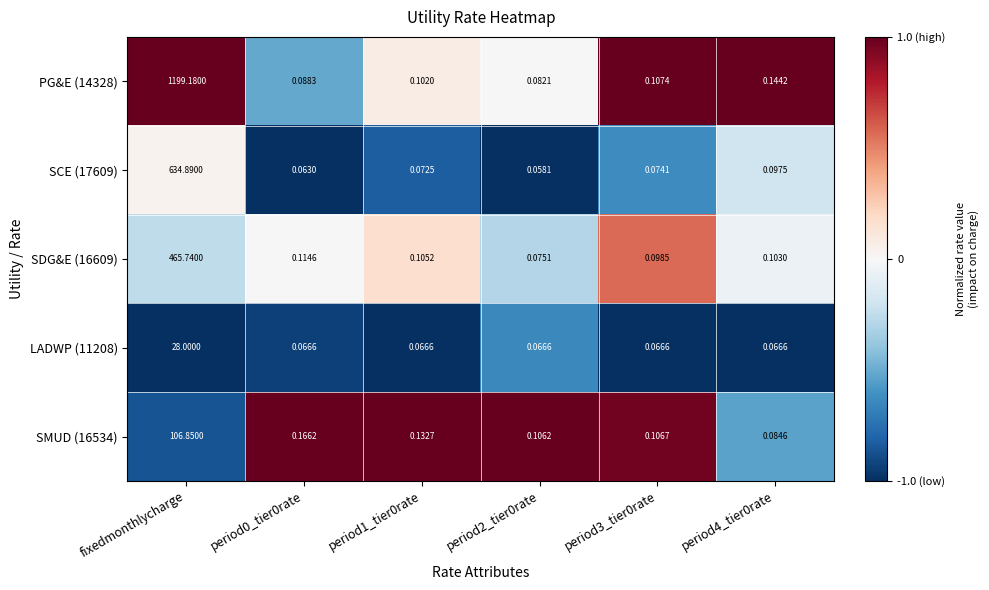

How many distinct data groups are displayed?

5